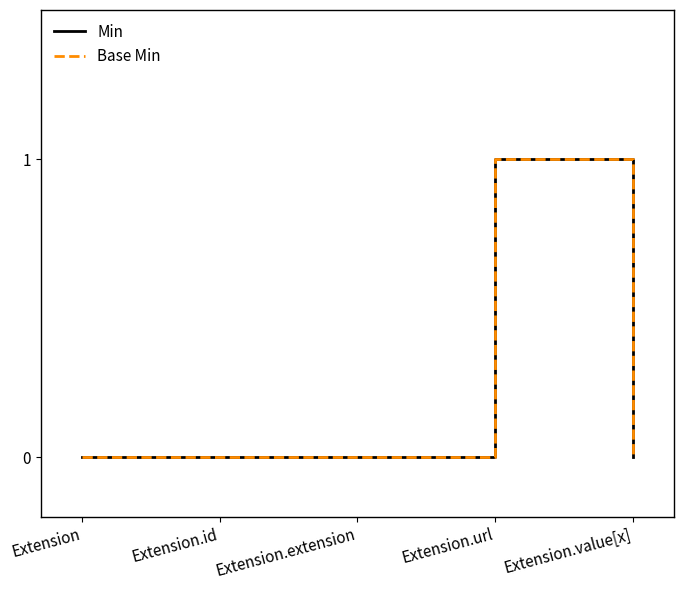

Between Extension.extension and Extension.url, which is larger?

Extension.url